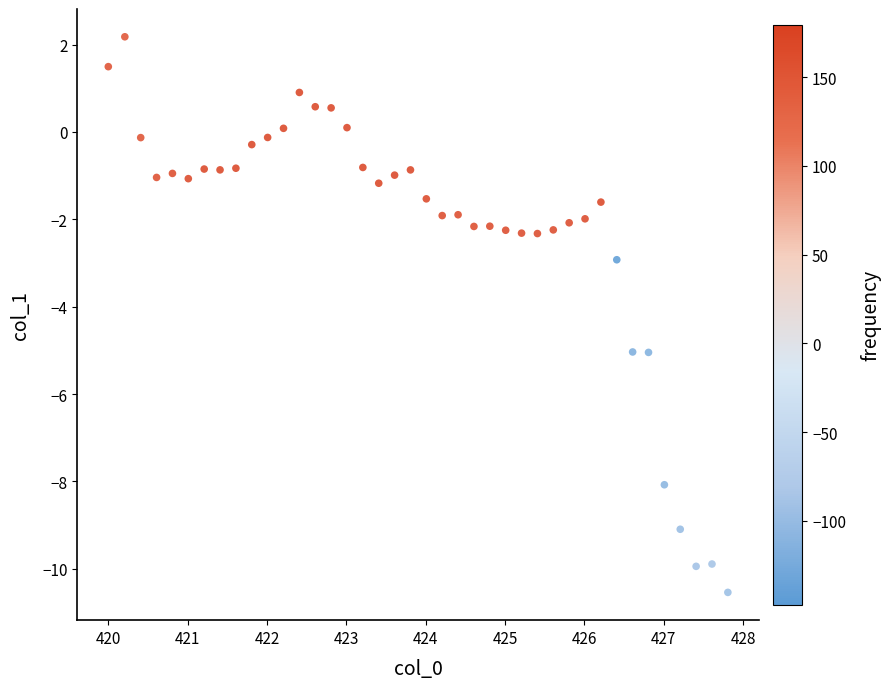

What is the range of X values (max minus min)?

7.8